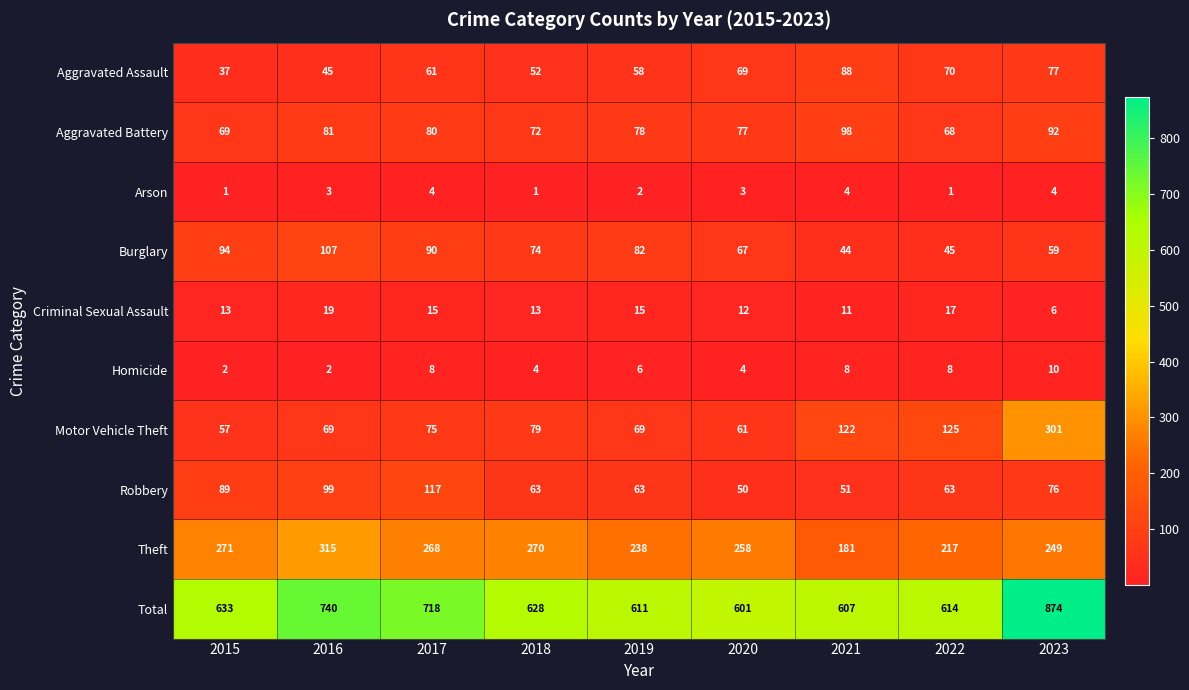

True or false: Aggravated Assault has a value of 92 at 2019.

False